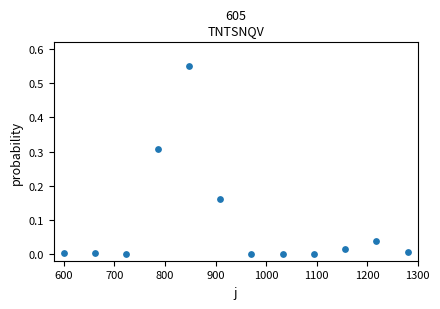

What is the average X value?

940.0